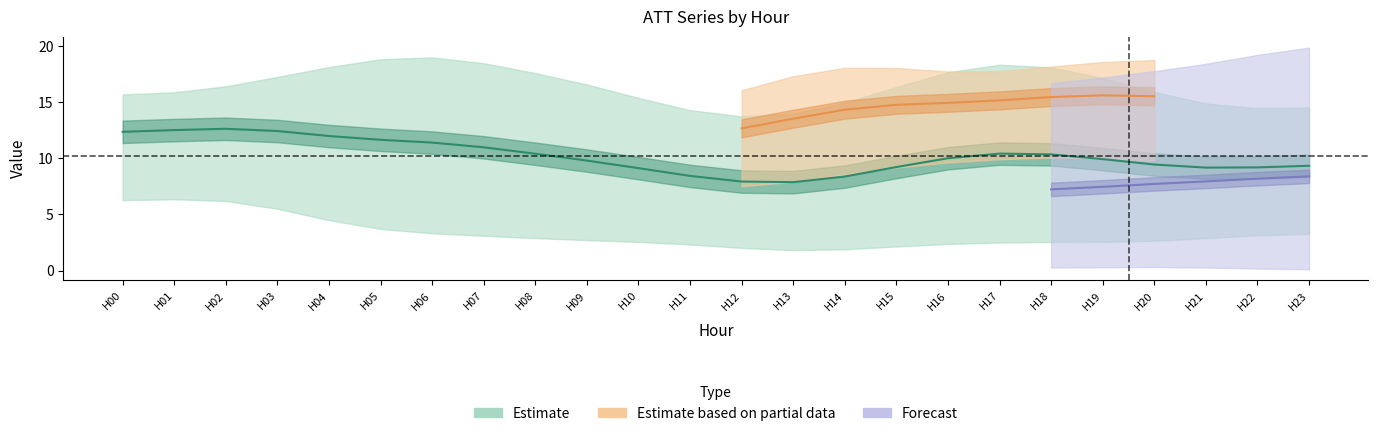

The ATT10 series shows 14.5 at 16. True or false?

True